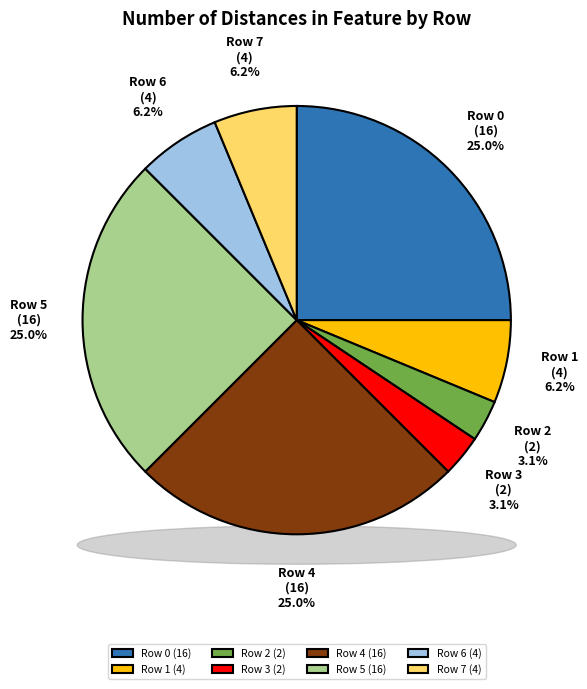

Which slice is the smallest?

Row 2